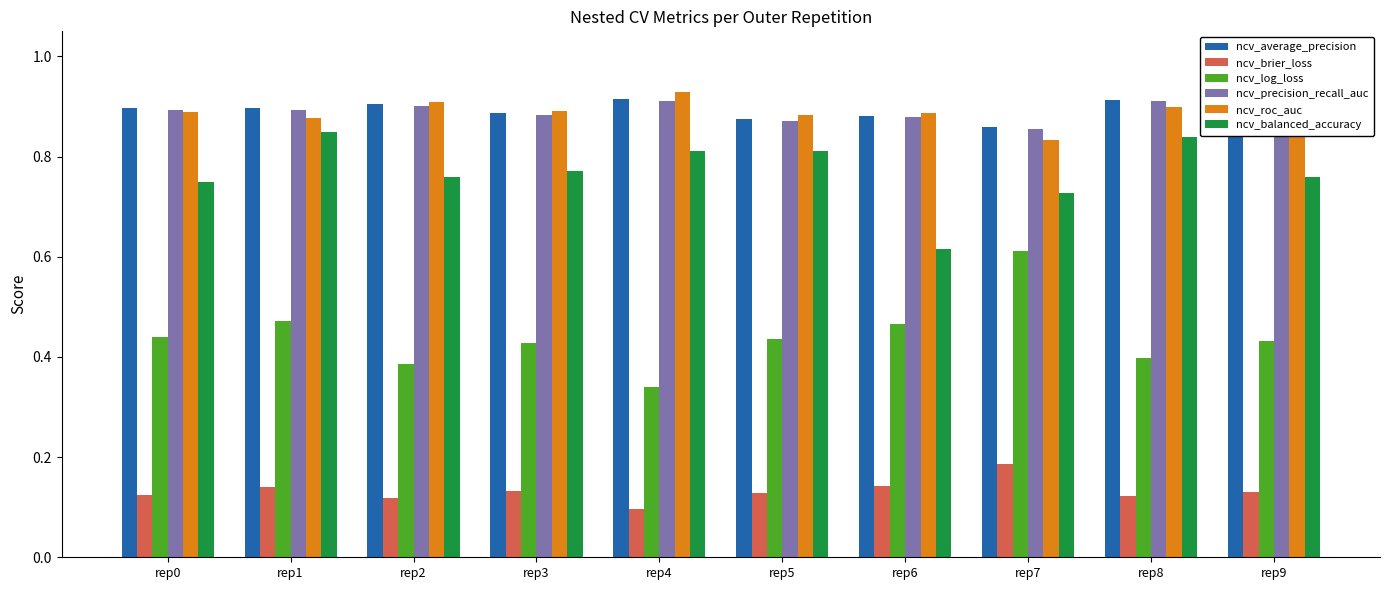

What is the total value across all series at rep4?

4.0